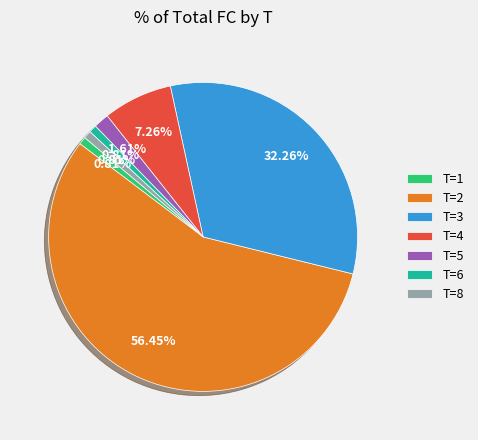

Which has a higher value, T=3 or T=4?

T=3